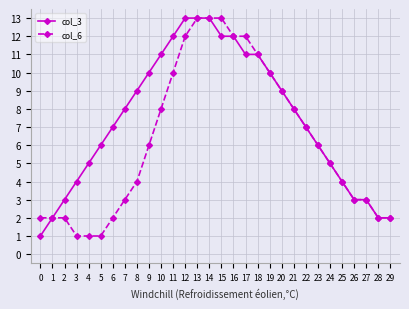

Between 10 and 12, which series saw the biggest shift?

col_6